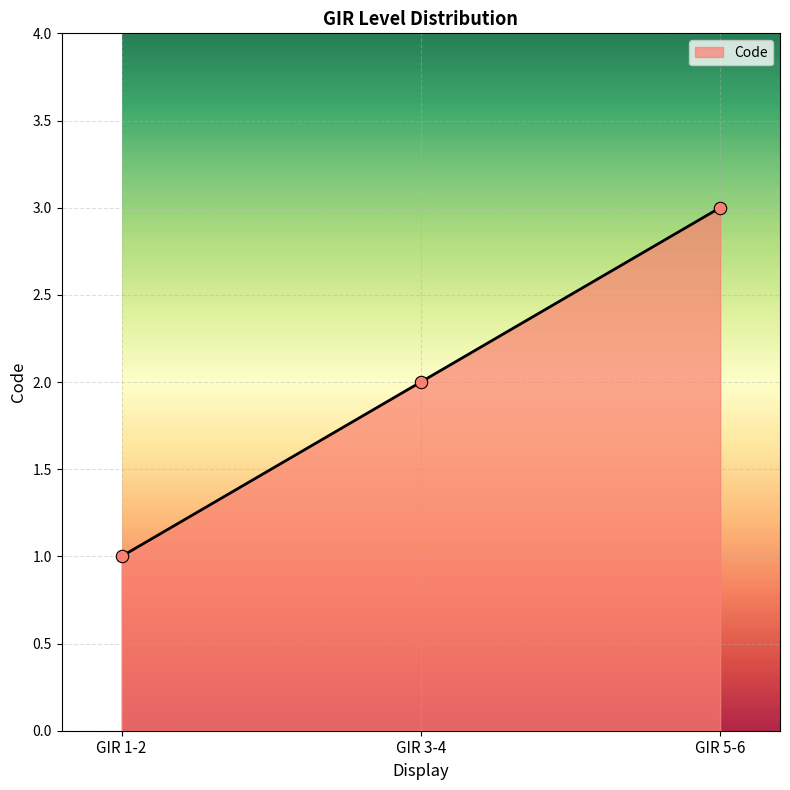

What is the change in value from GIR 1-2 to GIR 3-4?

+1